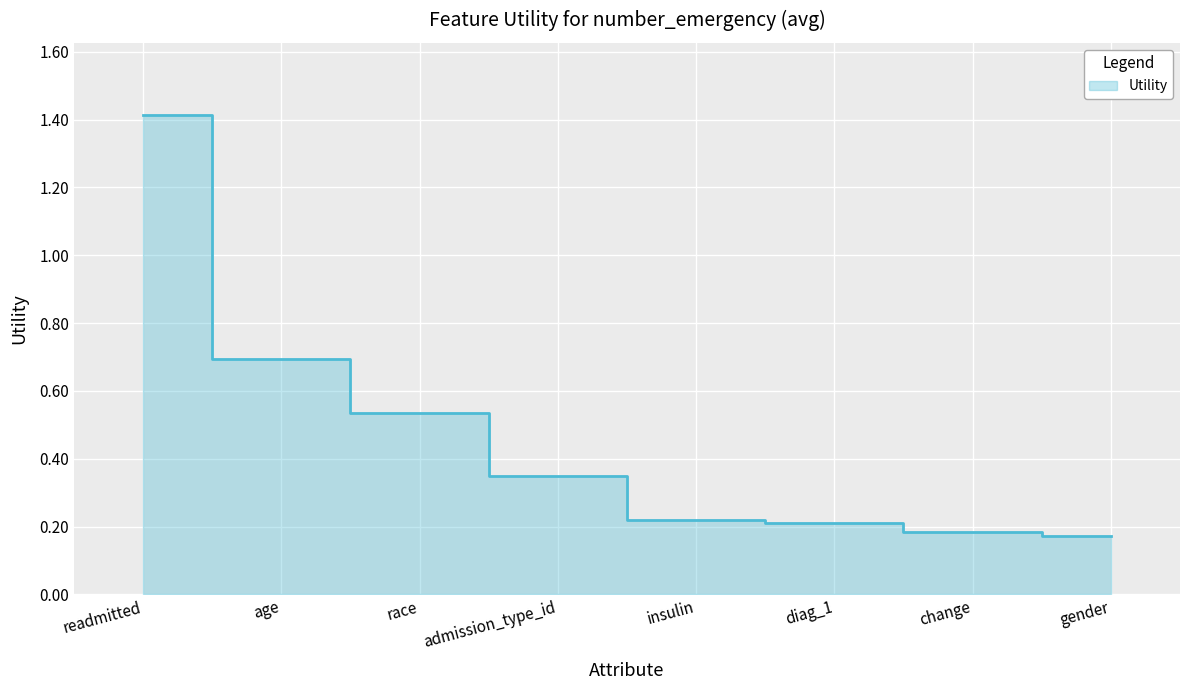

Is it true that the value at insulin is 0.2?

True